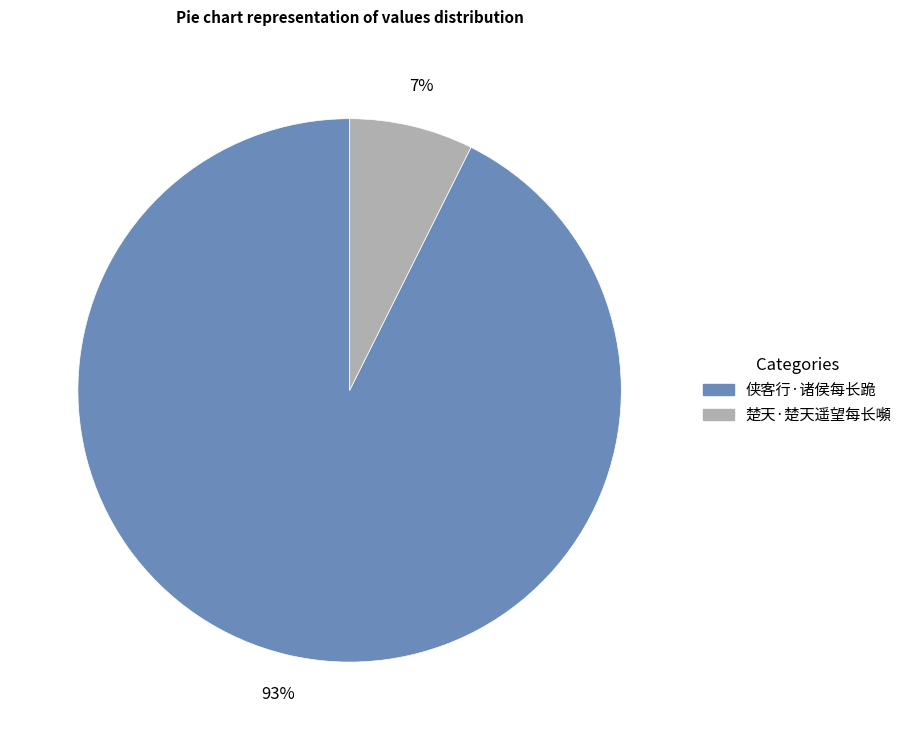

Is there a majority slice in this chart?

Yes